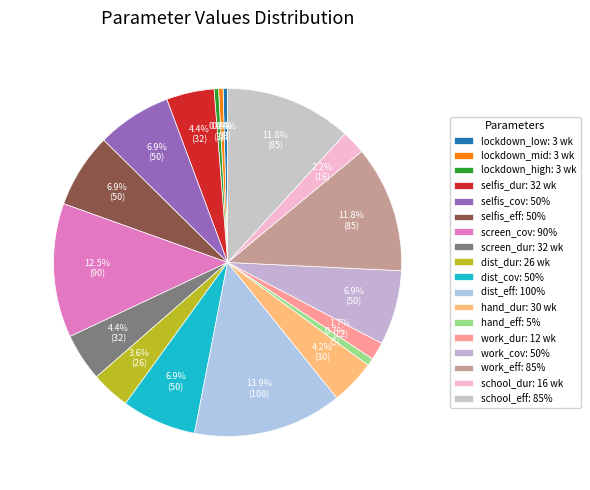

To the nearest percent, what is the average slice percentage?

6%